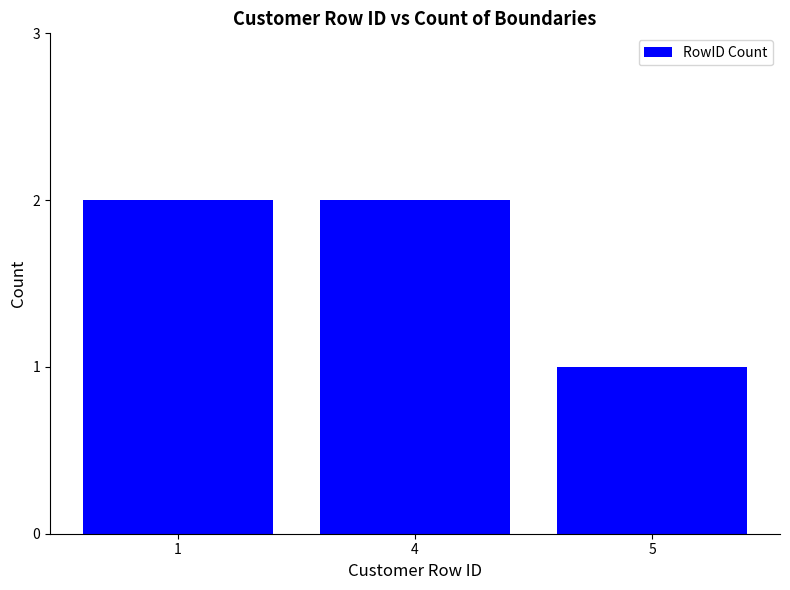

How many data points does each series have?

3